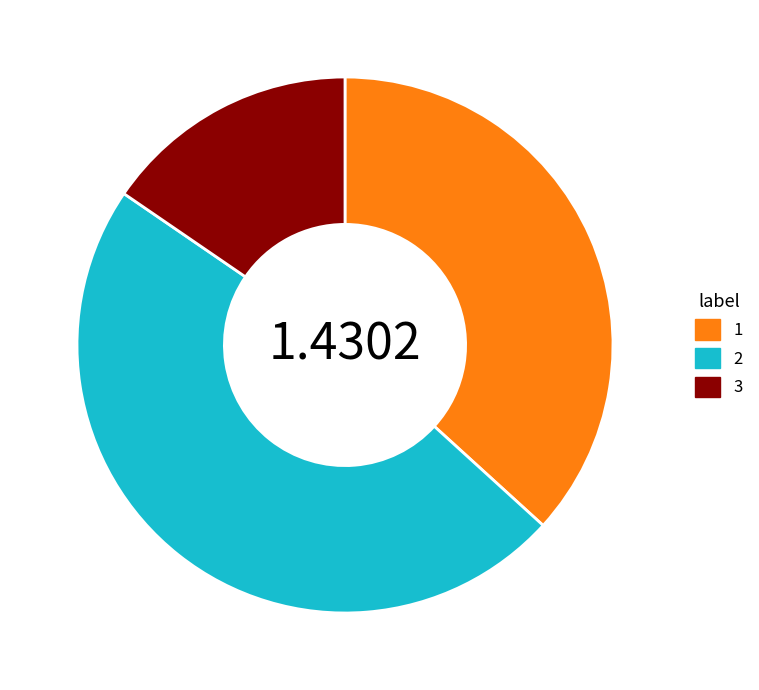

Combined, do 3 and 2 account for over 50%?

Yes